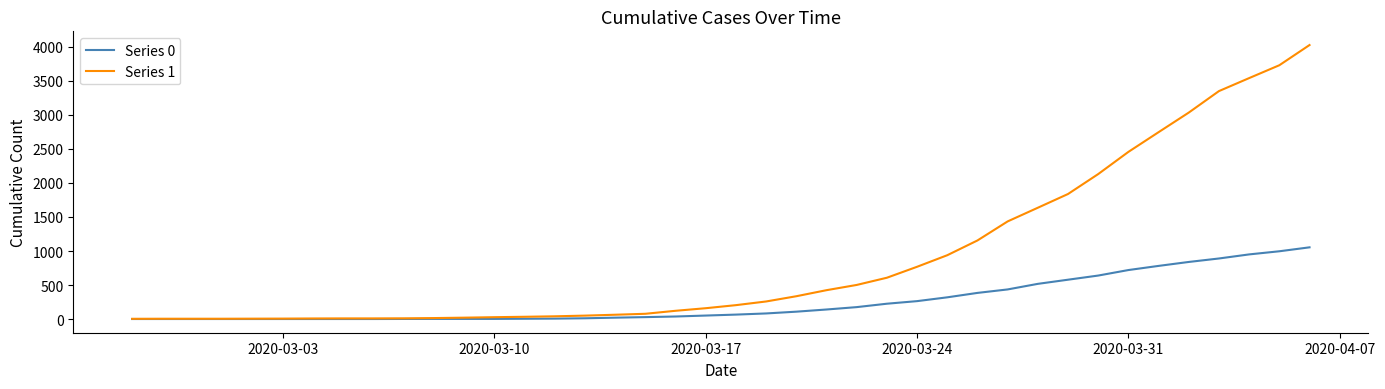

Which series has the largest total across all categories?

Series 1